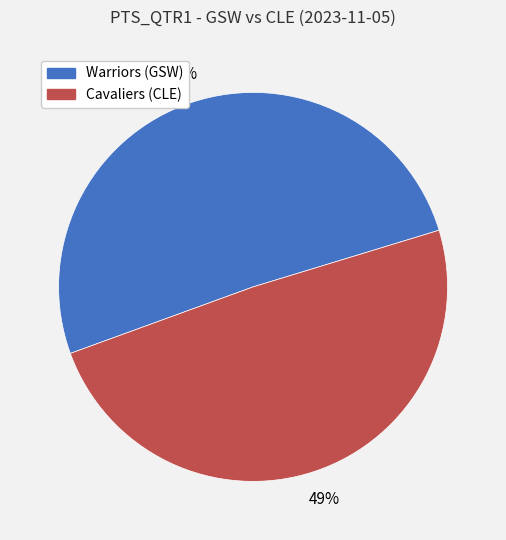

Do Warriors (GSW) and Cavaliers (CLE) together represent more than half of the pie?

Yes